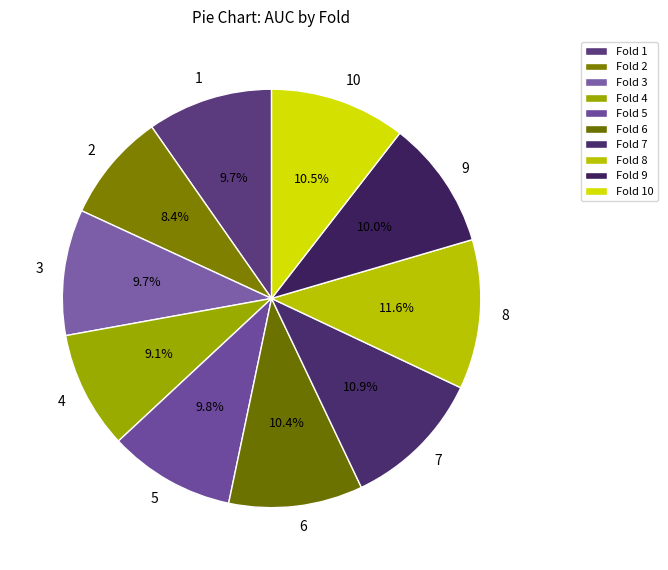

What is the largest slice in the pie chart?

8